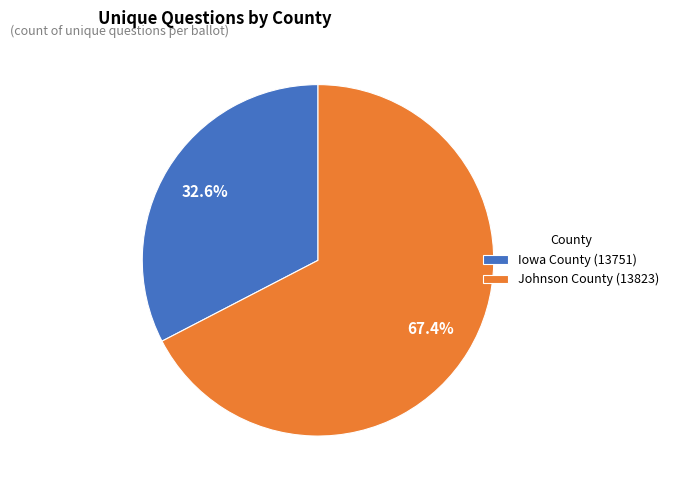

To the nearest percent, what is the difference between the largest and smallest slice percentages?

35%